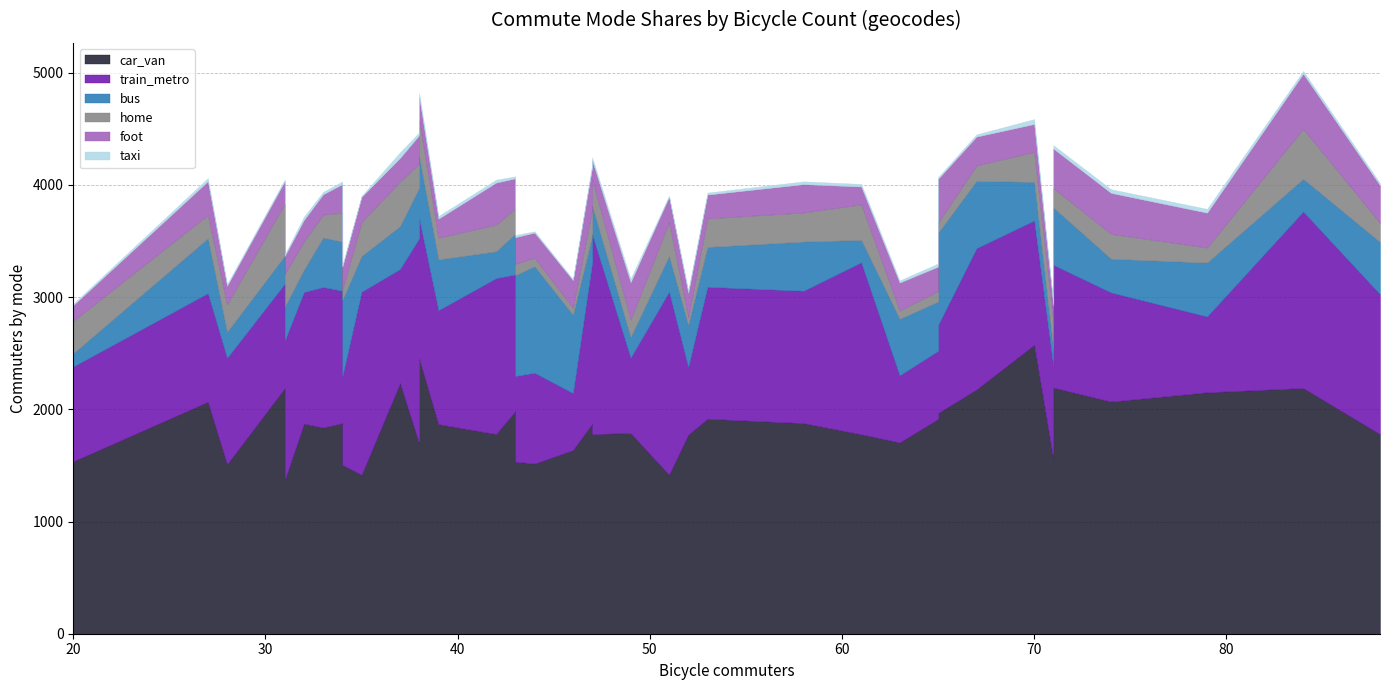

The value of taxi at 47 is 25. True or false?

True